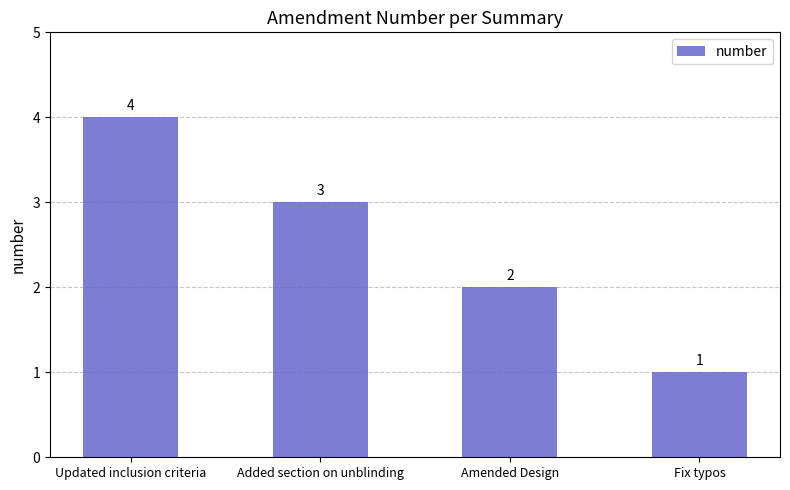

What is the label of the 1st bar from the left?

Updated inclusion criteria